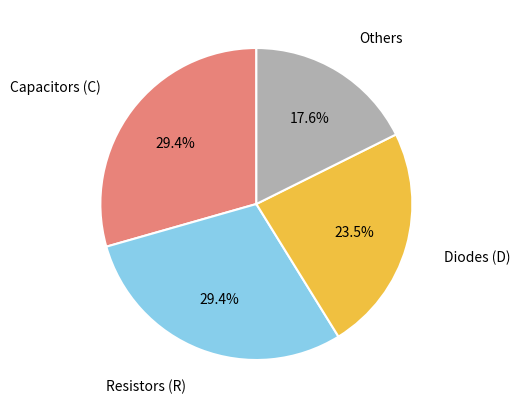

To the nearest percent, what is the difference between the largest and smallest slice percentages?

12%